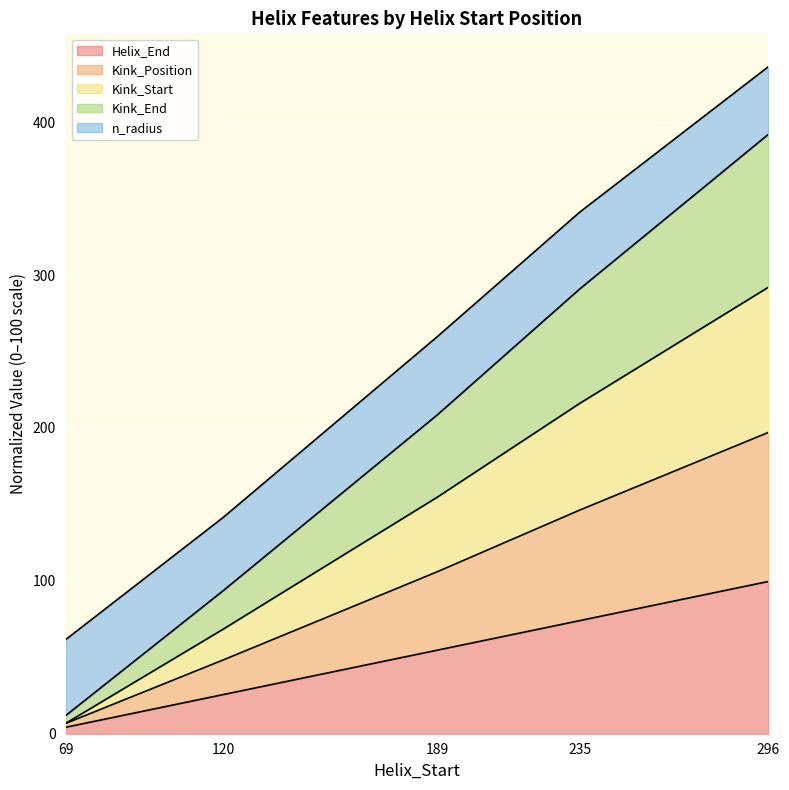

At which category is the sum across all series the highest?

296